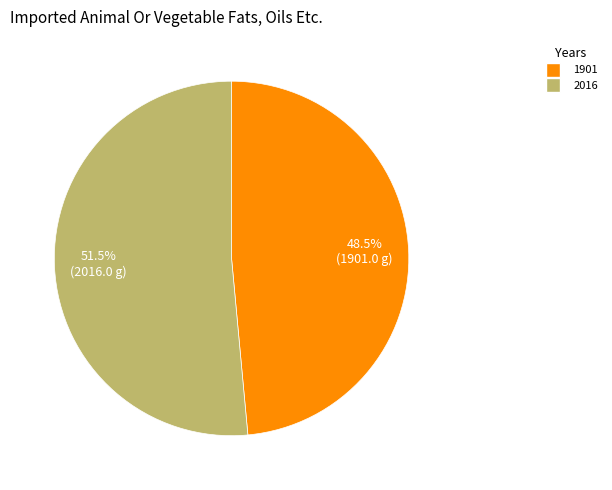

To the nearest percent, what is the difference between the 1901 and 2016 slice percentages?

3%